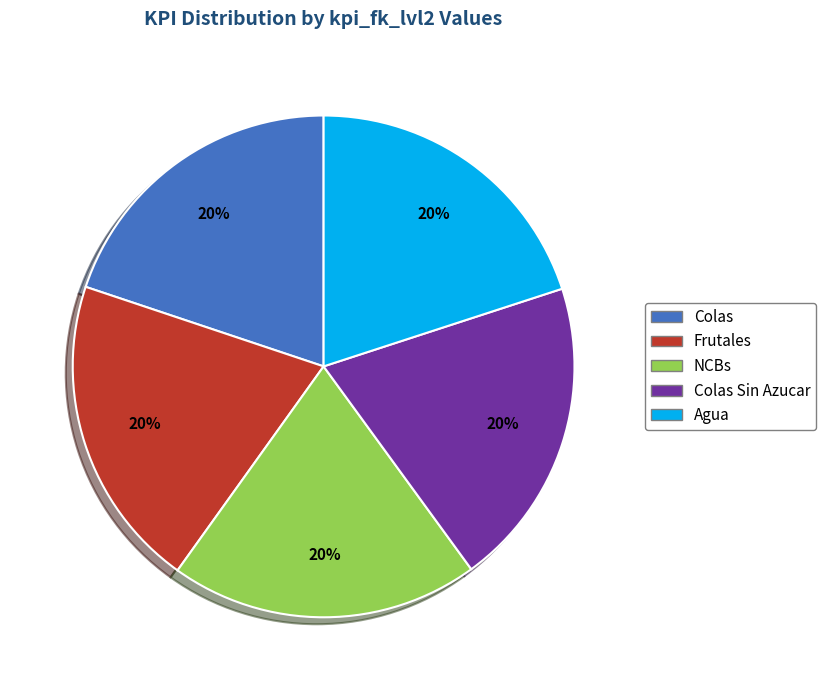

What is the ratio of the value at Frutales to the value at NCBs?

1.0